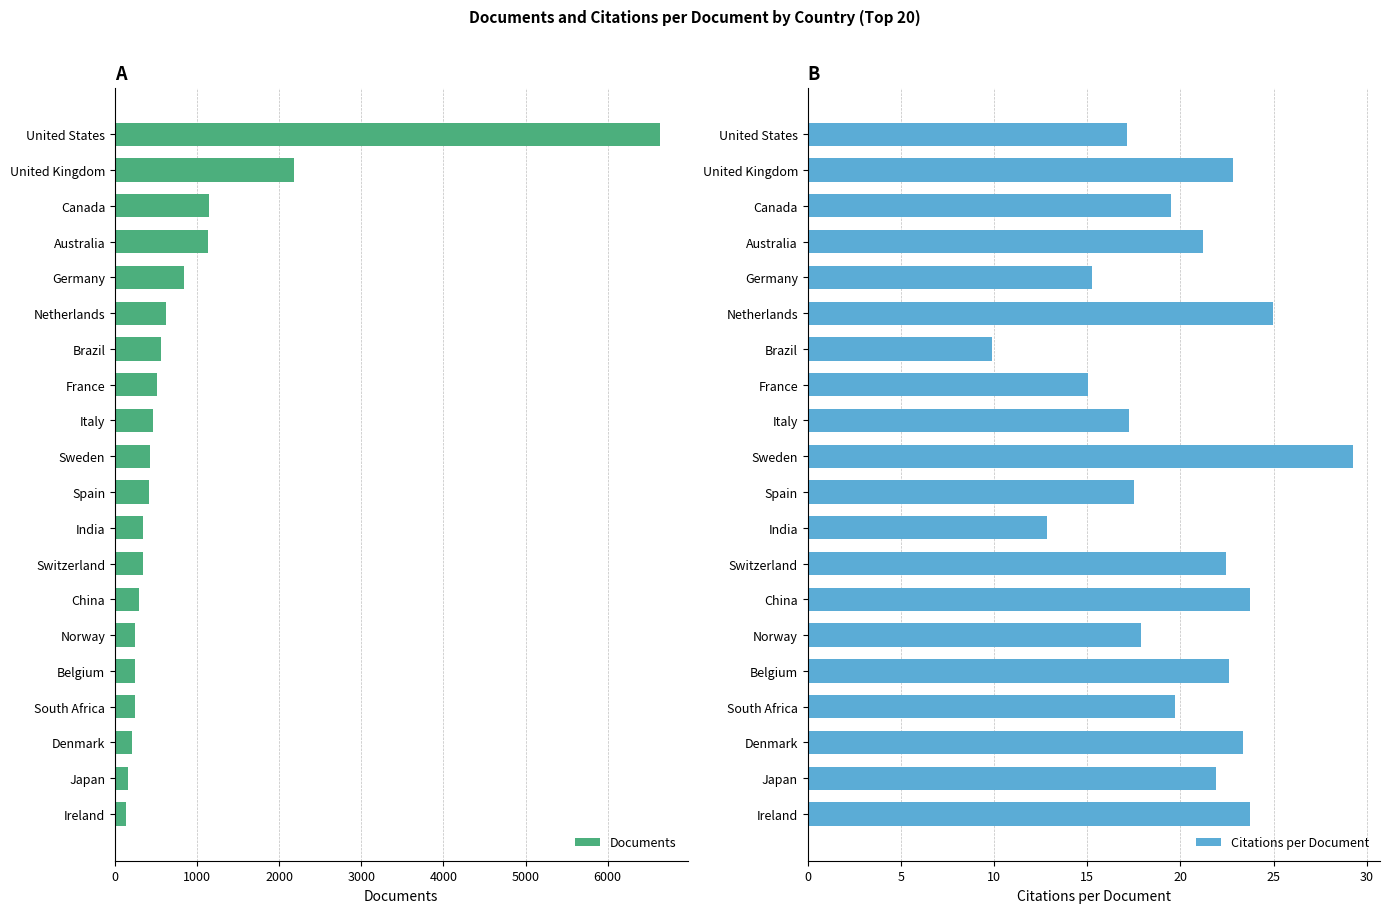

Which series has the largest total across all categories?

Documents